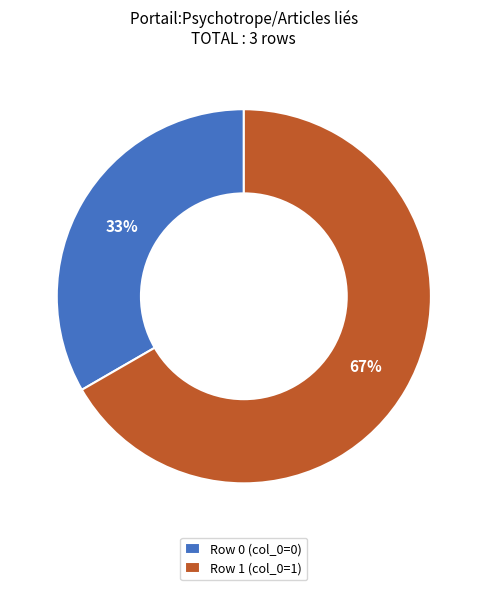

To the nearest percent, what is the average slice percentage?

50%